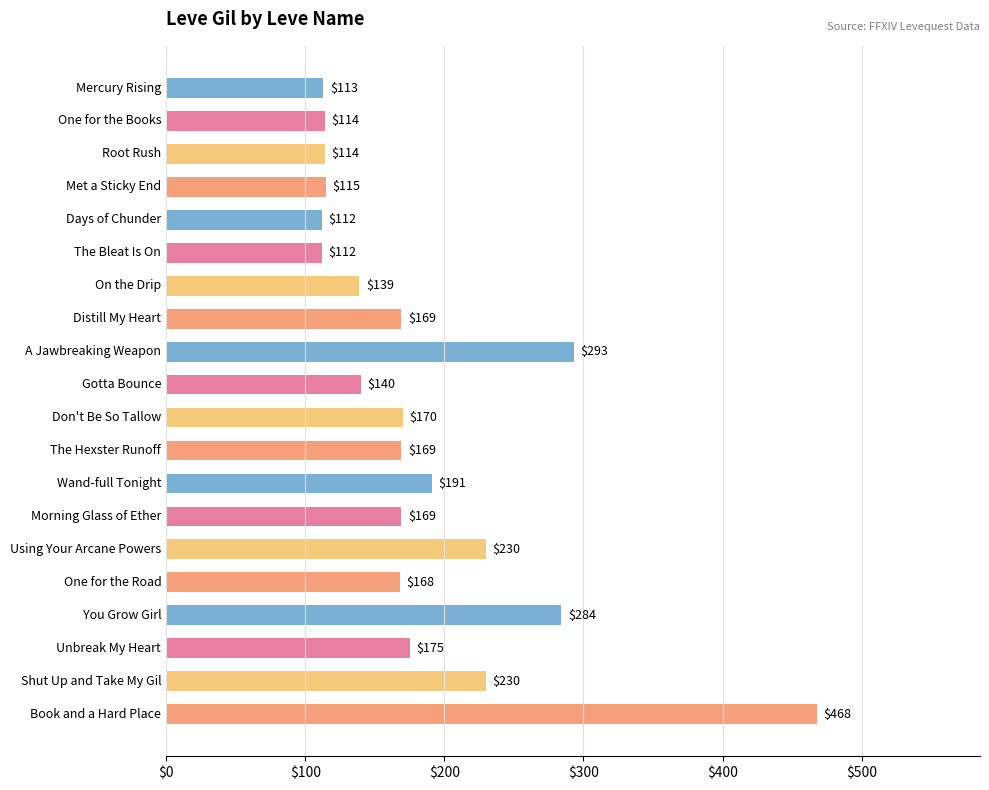

At which label is the value closest to 290?

A Jawbreaking Weapon